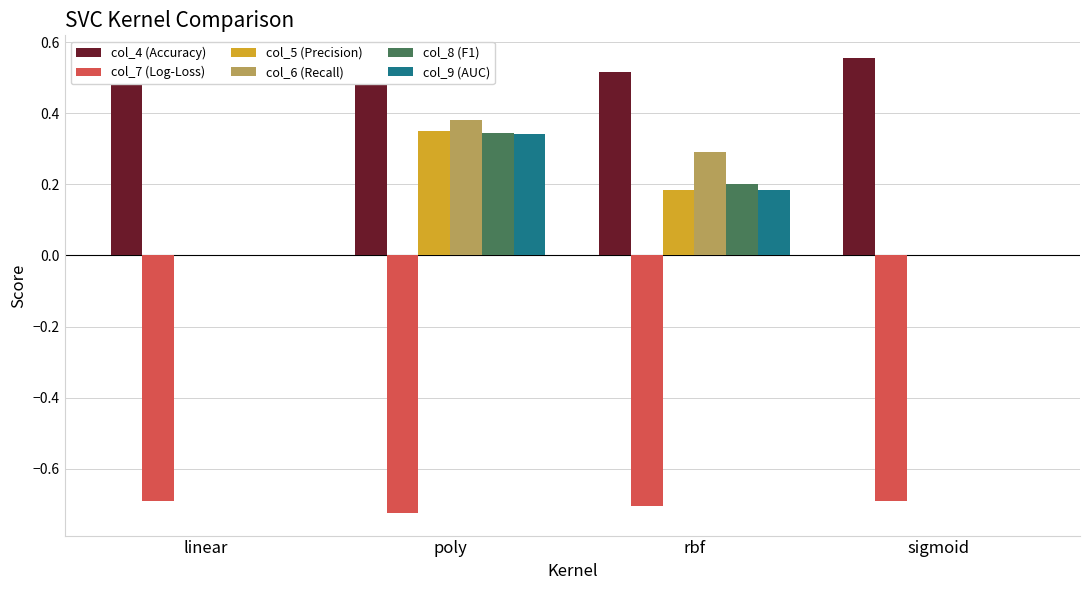

What is the difference between the highest and lowest values at poly?

1.3